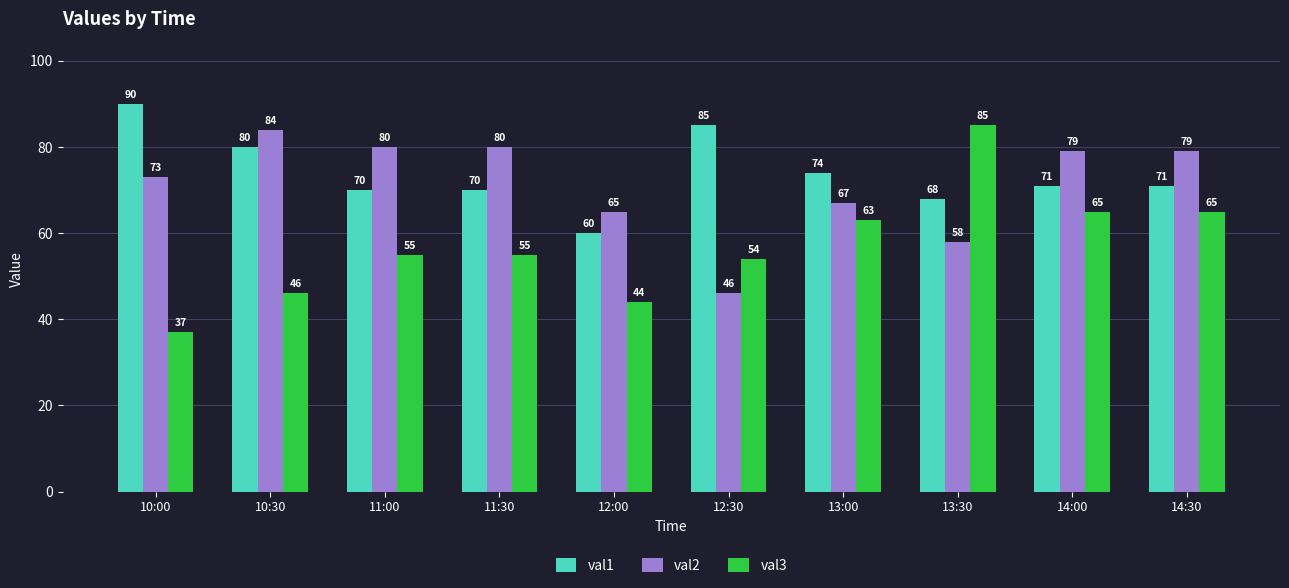

The val3 series shows 60 at 10:00. True or false?

False